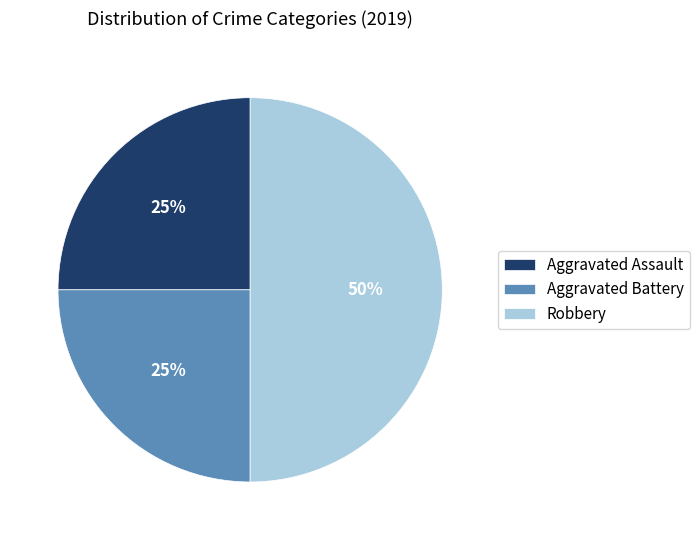

Does Aggravated Battery represent more than half of the total?

No